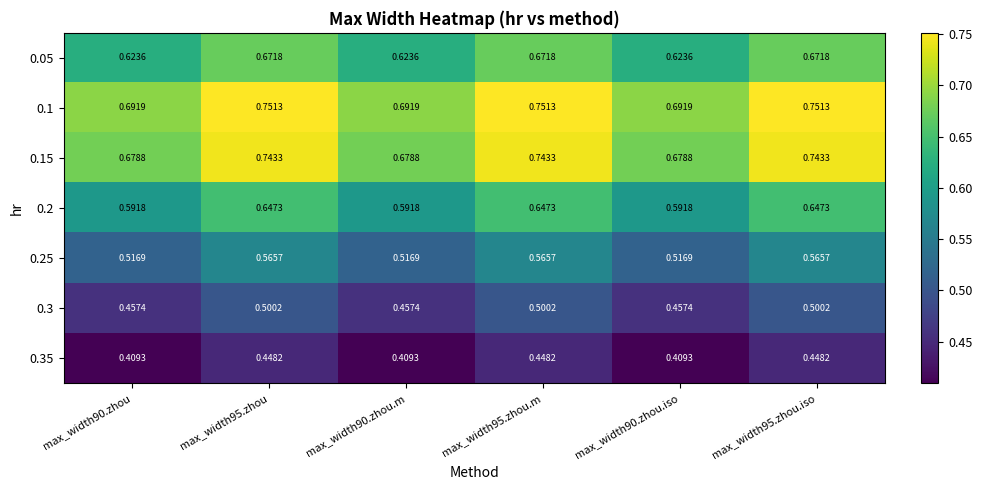

List the series in order of their peak value, lowest first.

0.35, 0.3, 0.25, 0.2, 0.05, 0.15, 0.1